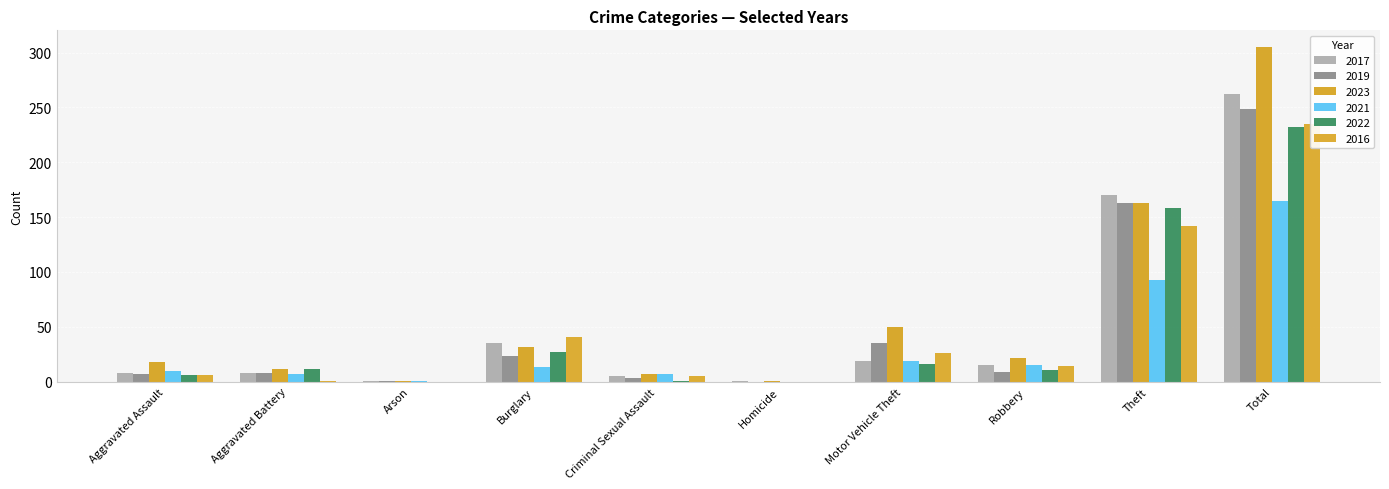

What is the value of the 2023 bar at the 4th from the left?

32